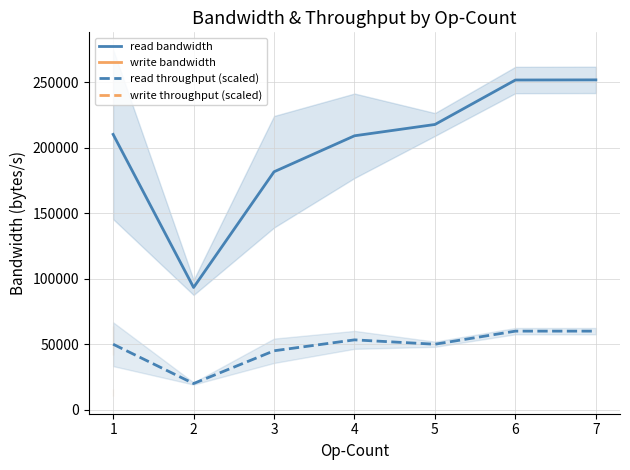

At which category does read throughput (scaled) reach its first local valley?

2